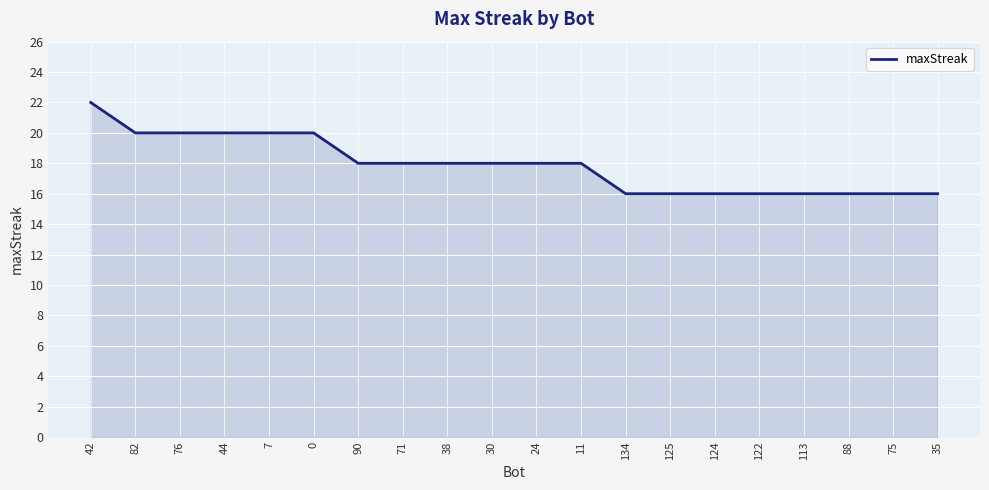

True or false: the data shows 4 at 7.

False